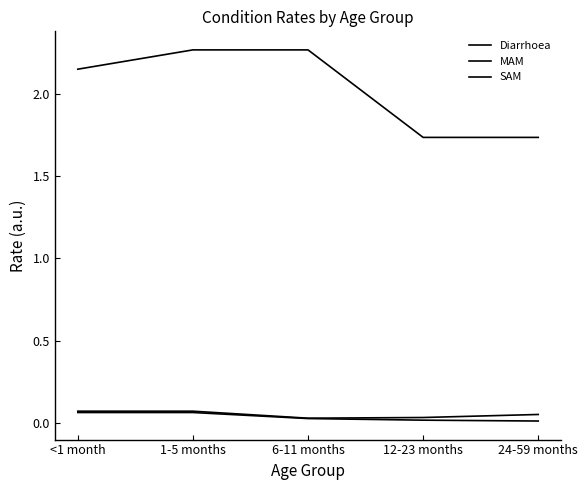

How many lines are shown in the chart?

3